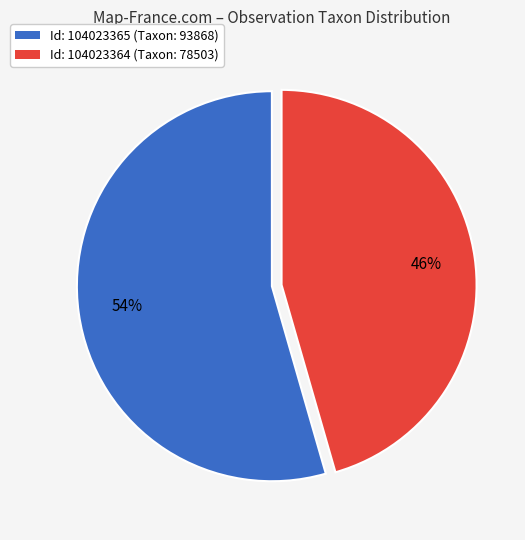

Count the number of slices in the pie.

2